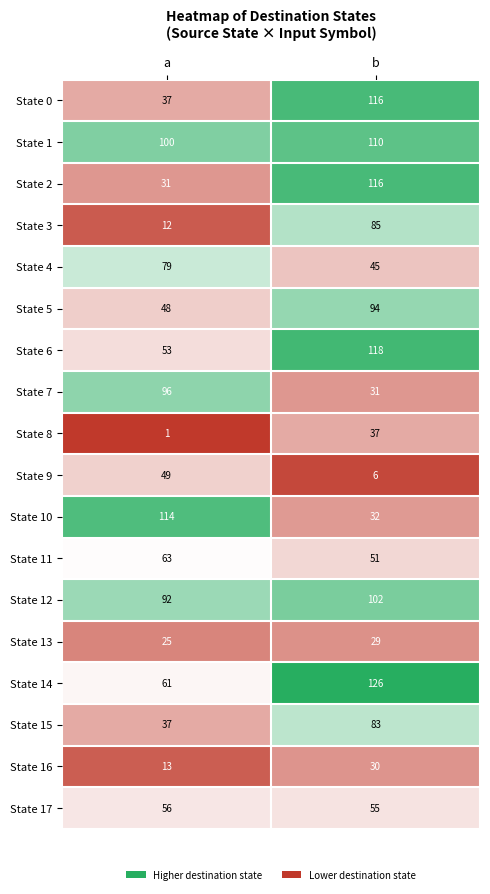

Which series has the largest total across all categories?

State 1